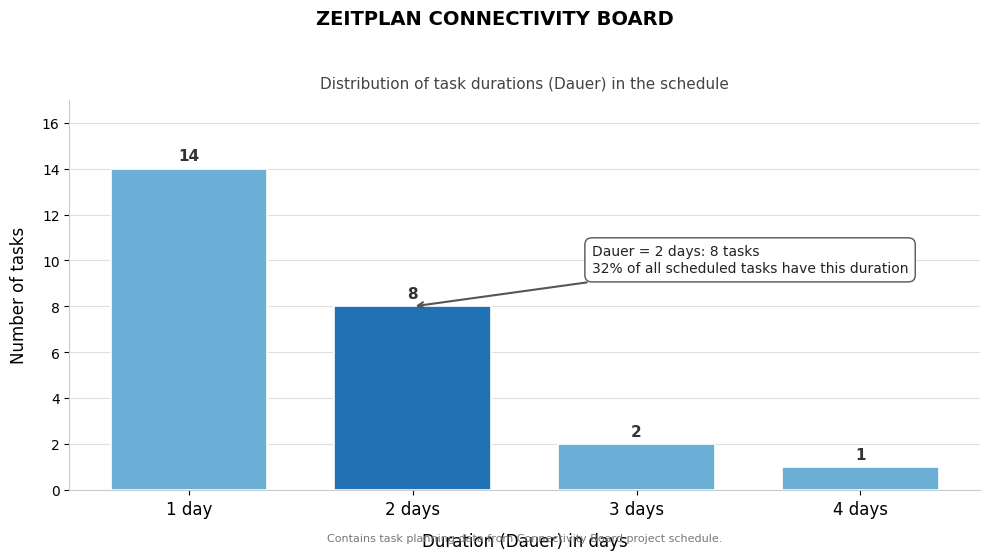

Reading left to right, transcribe all the data shown in this chart.

14	8	2	1